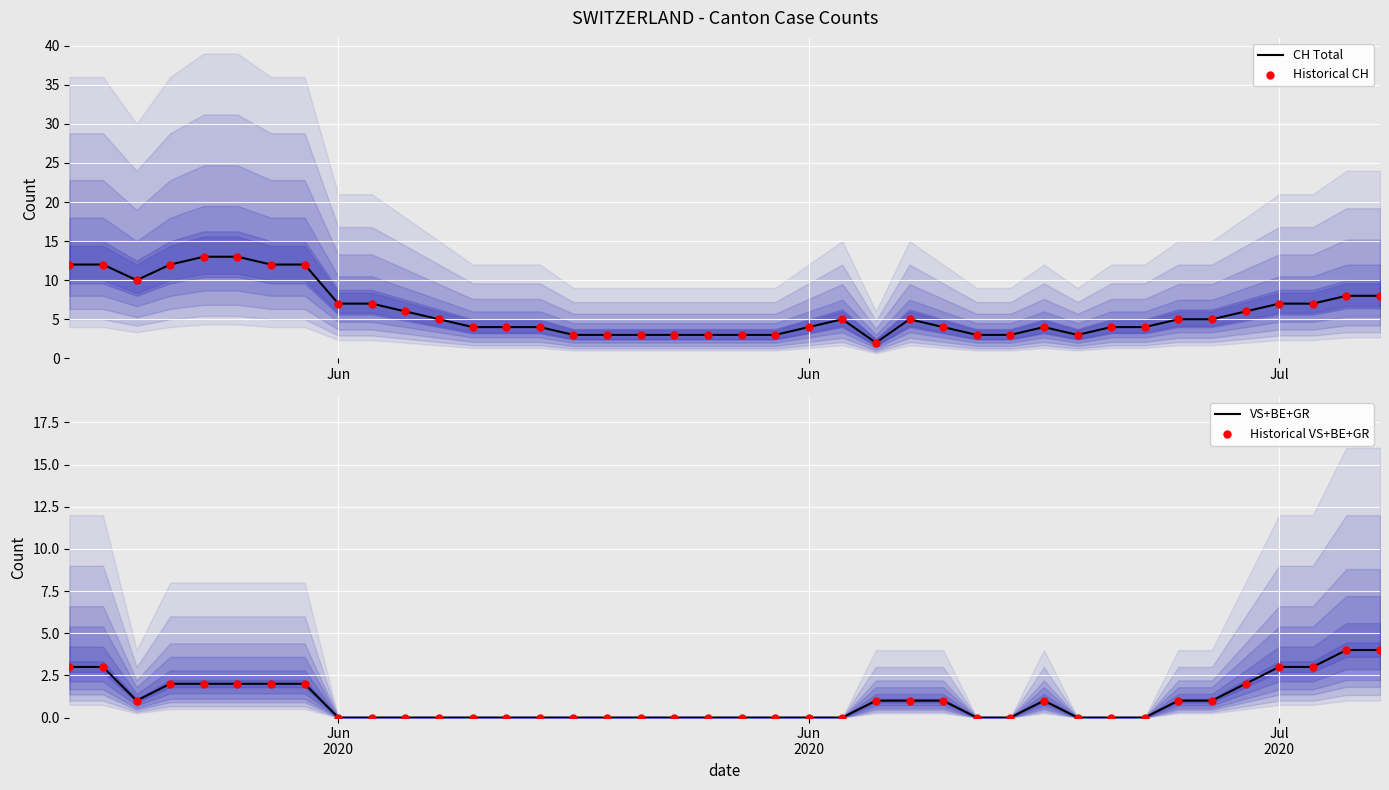

At how many categories does at least one series exceed 2?

39